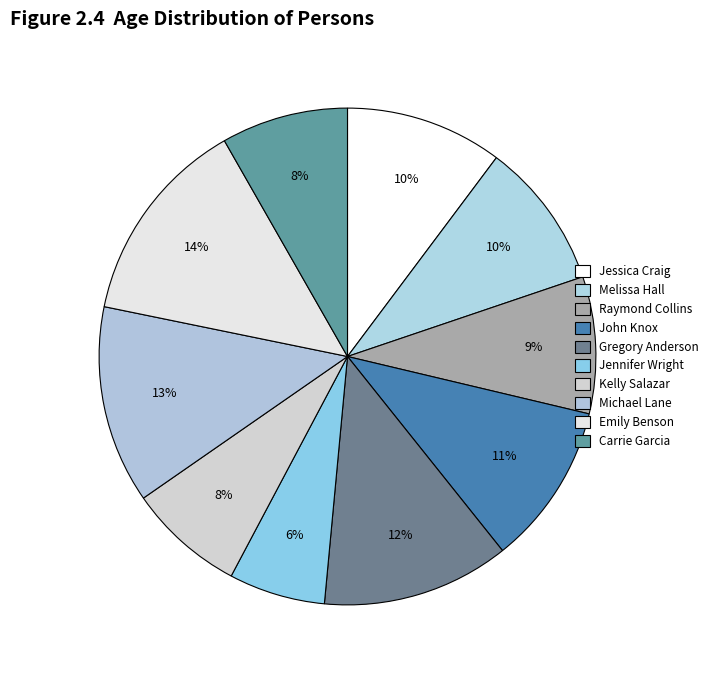

Rank the categories by value from highest to lowest.

Emily Benson, Michael Lane, Gregory Anderson, John Knox, Jessica Craig, Melissa Hall, Raymond Collins, Carrie Garcia, Kelly Salazar, Jennifer Wright